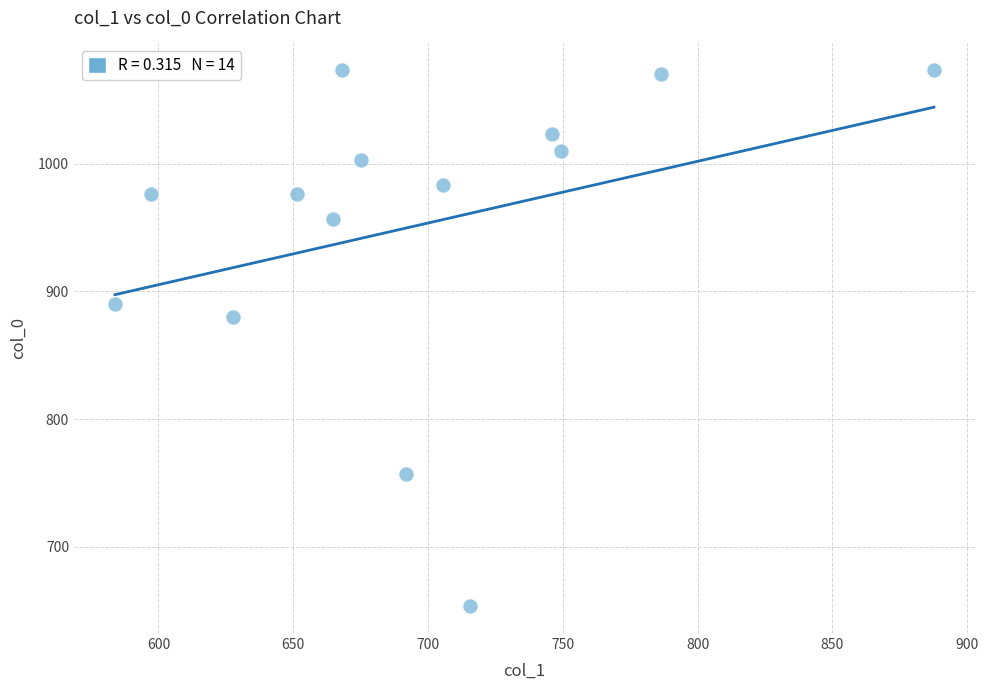

What Y value in the scatter plot is closest to 863?

880.0